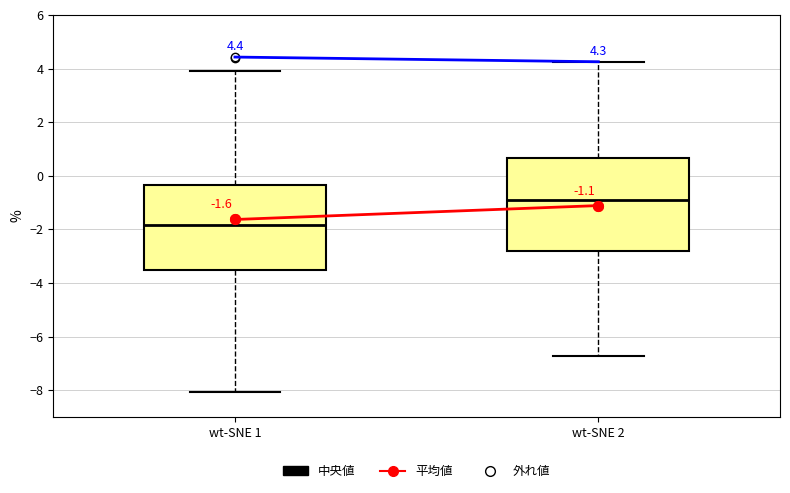

Comparing the boxes themselves (not the whiskers), which one is the tallest?

wt-SNE 2